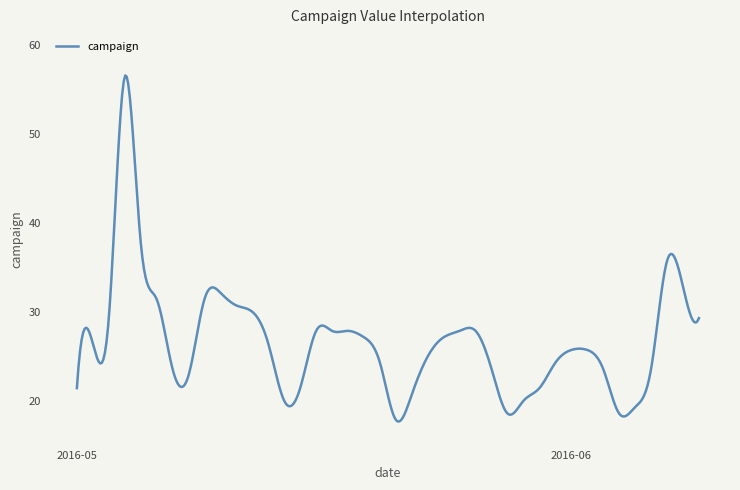

True or false: the data has more than 1 interior local peaks.

True